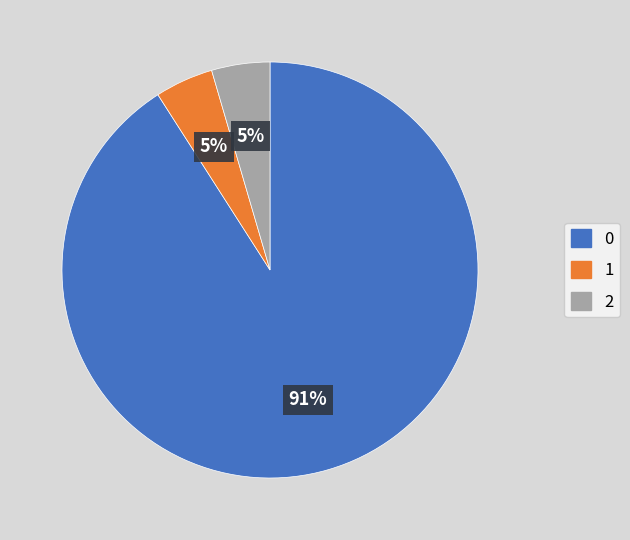

How many segments does this pie chart have?

3